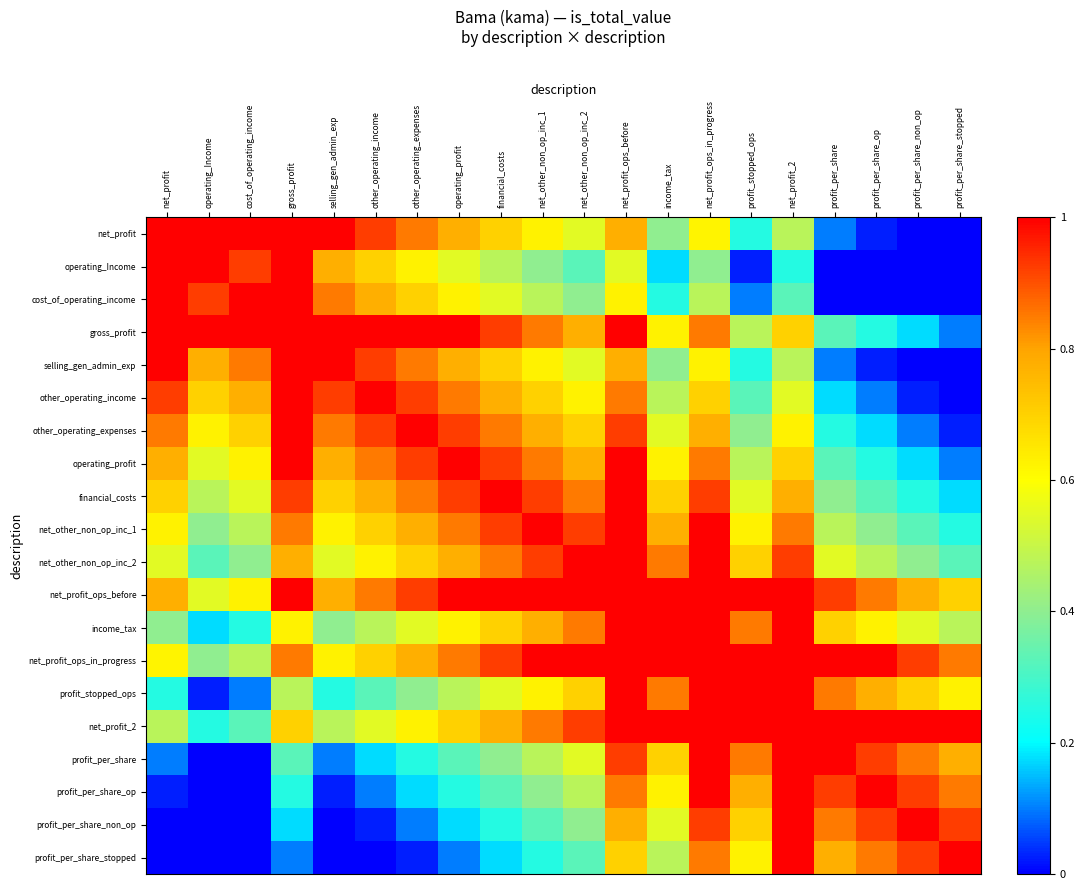

Which series has the largest total across all categories?

net_profit_ops_before